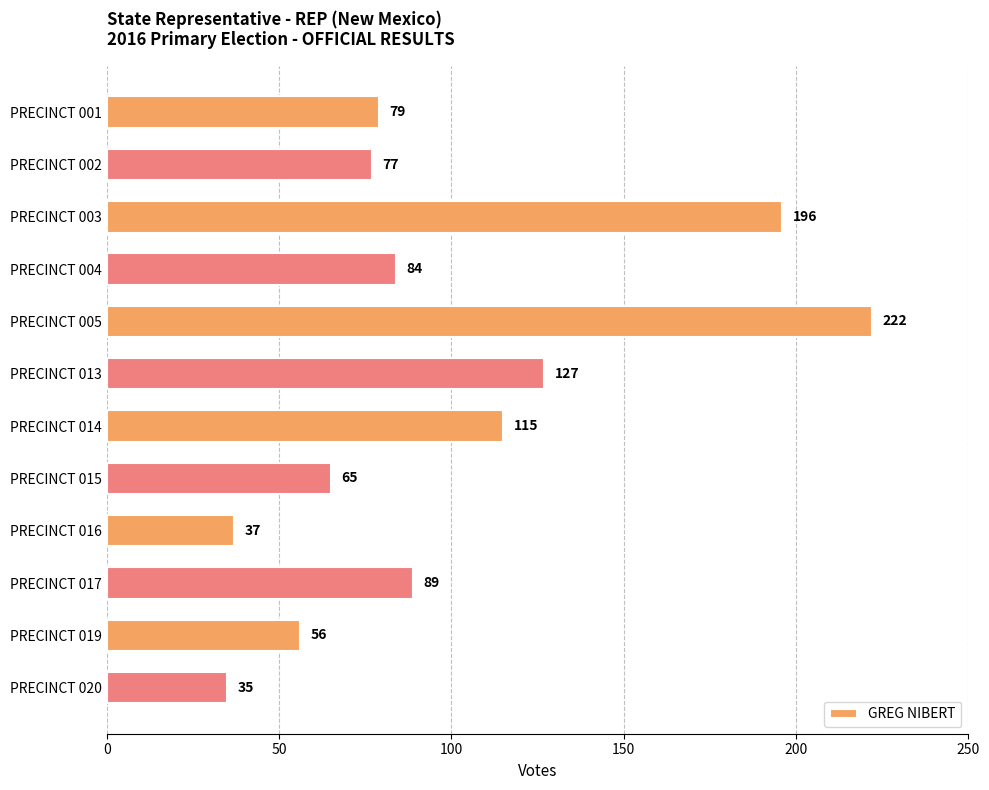

What is the smallest value displayed?

35